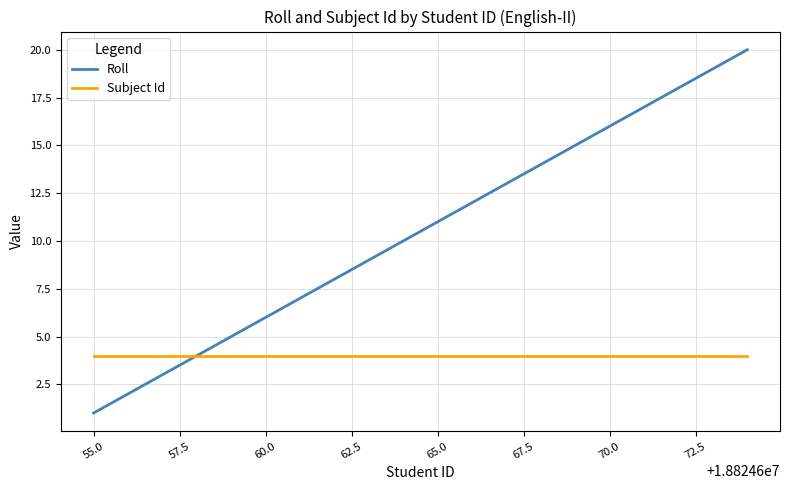

Rank the series by their average value, from highest to lowest.

Roll, Subject Id